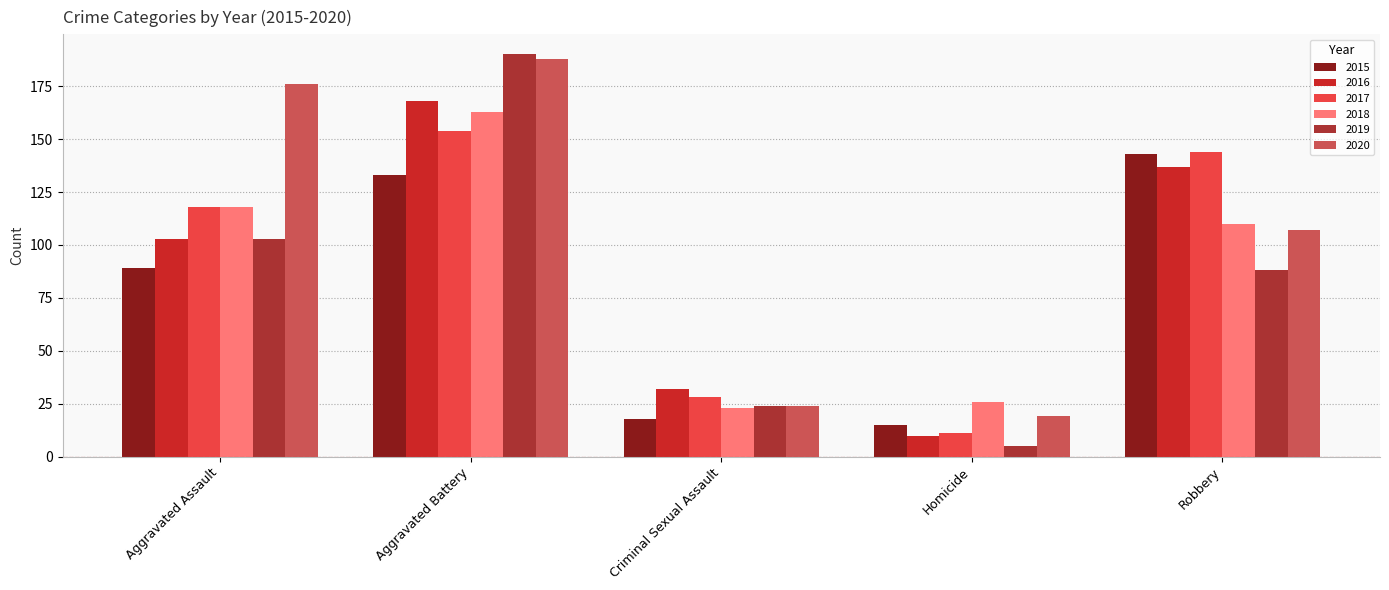

The value of 2018 at Aggravated Battery is 163. True or false?

True